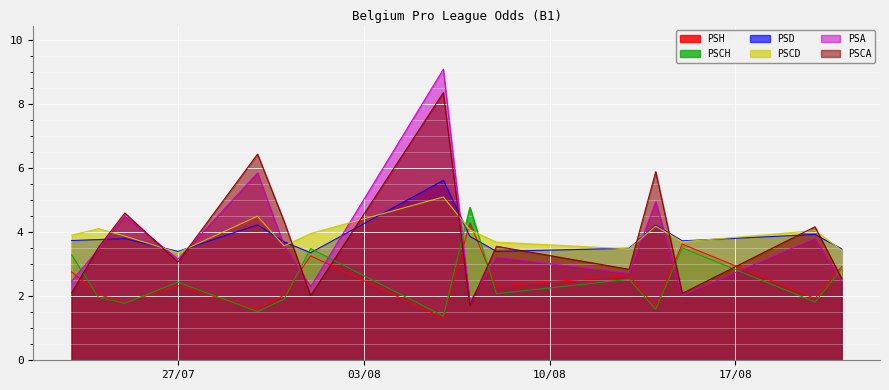

What is the value of the PSD point at the 3rd from the left?

3.8